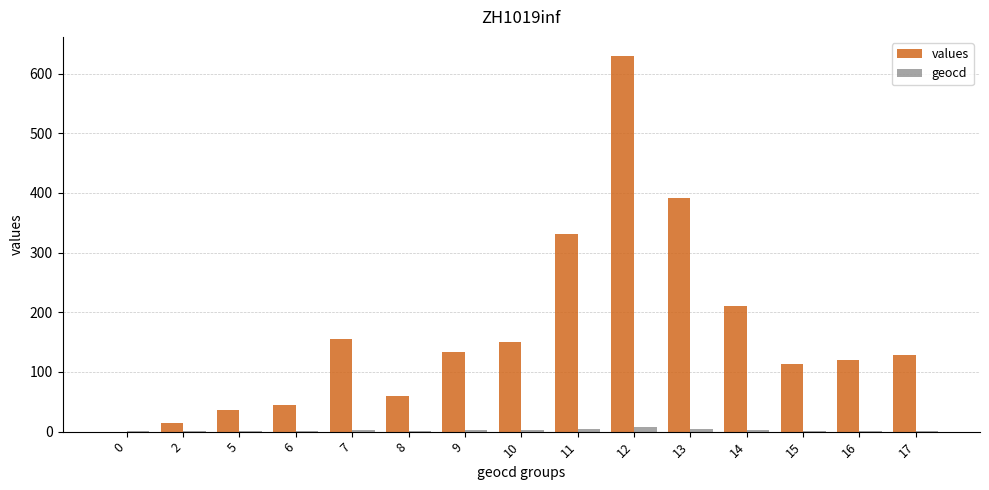

The value of values at 5 is 60. True or false?

False